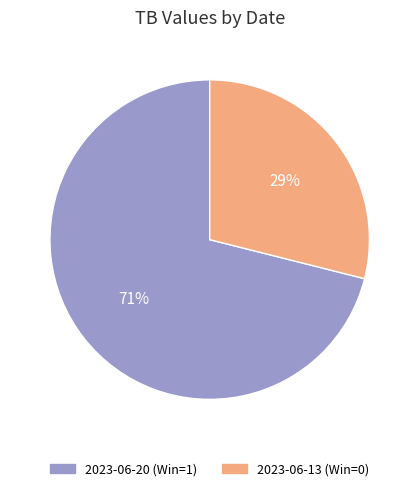

To the nearest percent, what percentage of the pie is 2023-06-13?

29%